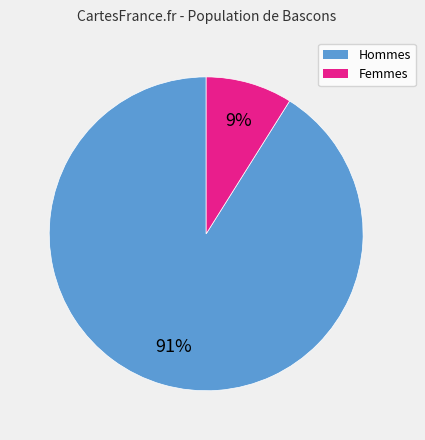

Does any single category account for the majority?

Yes